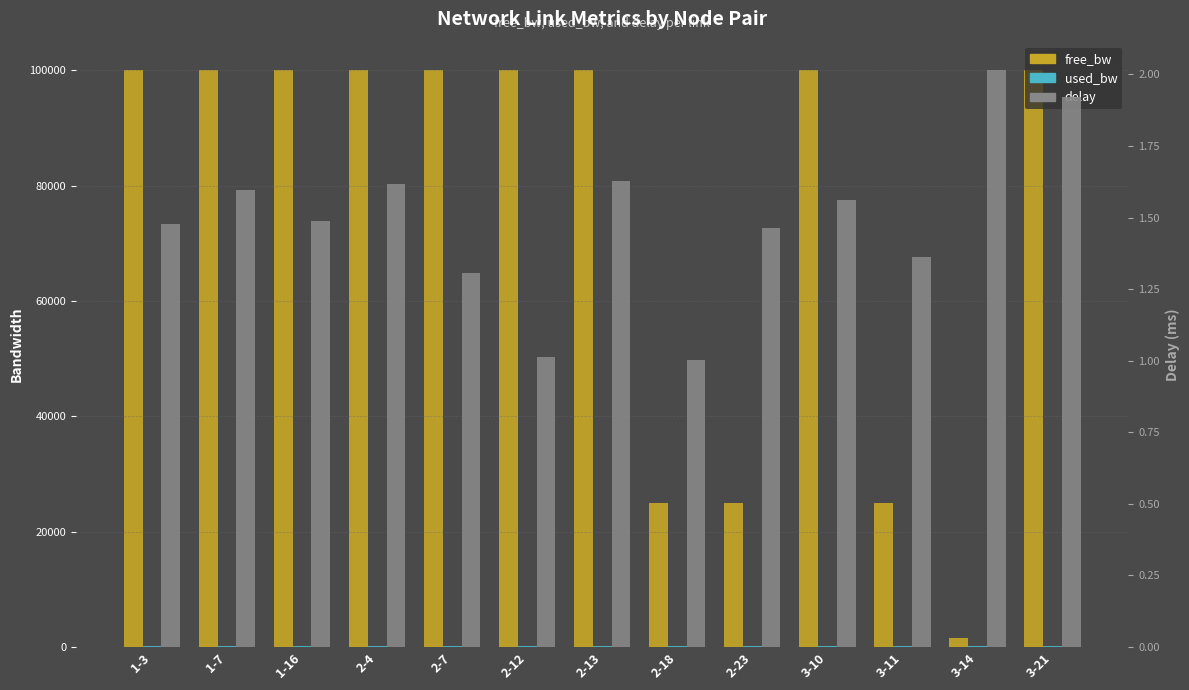

Which series changed the most between 2-18 and 3-11?

delay